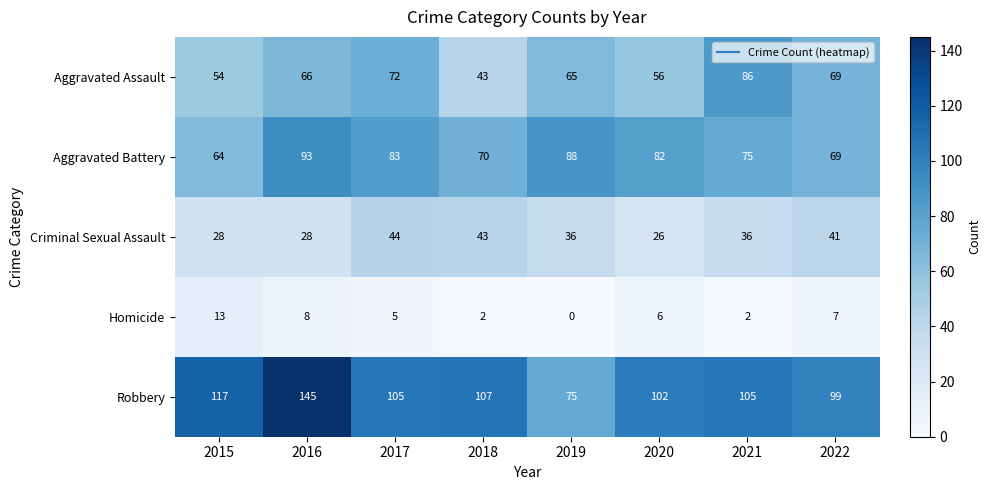

How many data points does each series have?

8